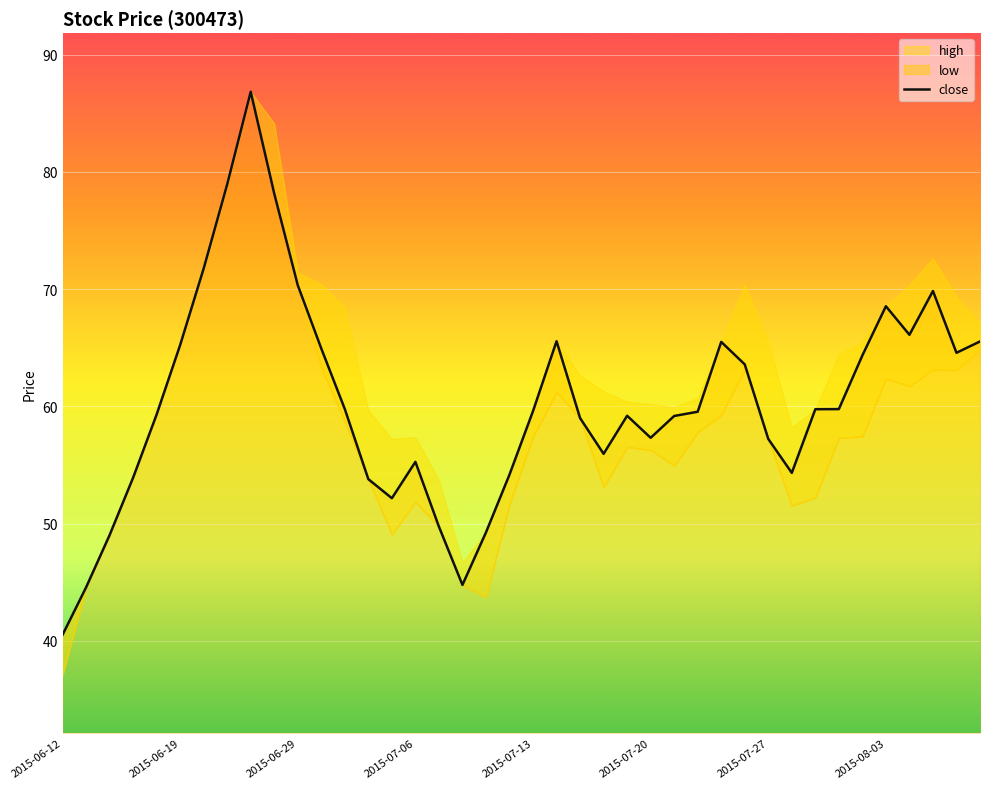

What is the highest value of the close series?

86.8